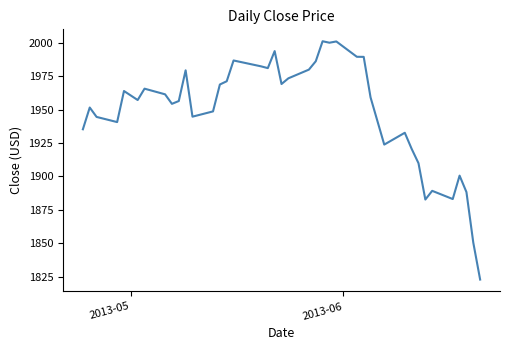

What is the difference between the maximum and minimum values?

178.4